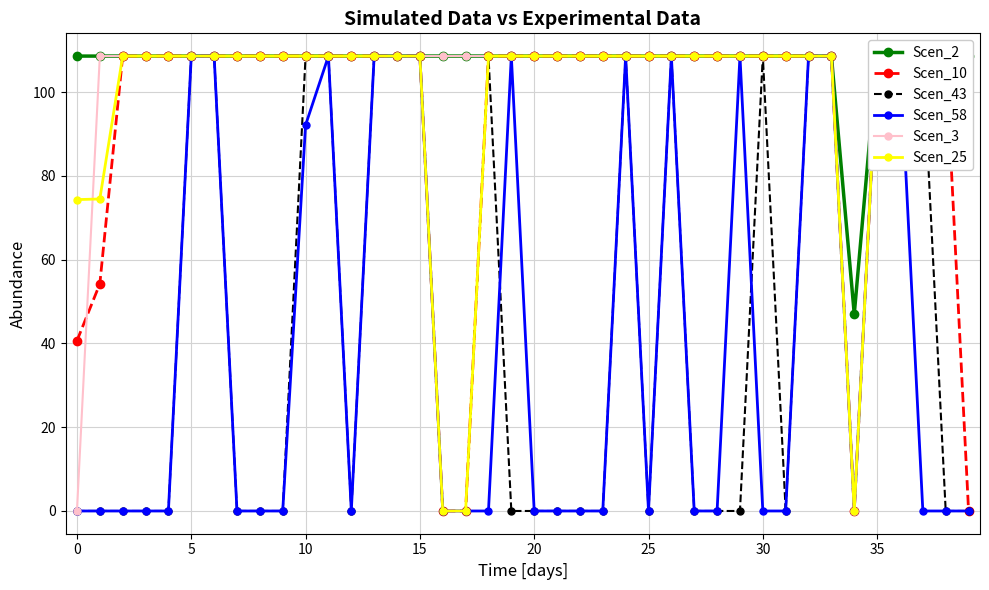

True or false: Scen_43 has a value of 0.0 at 31.

True